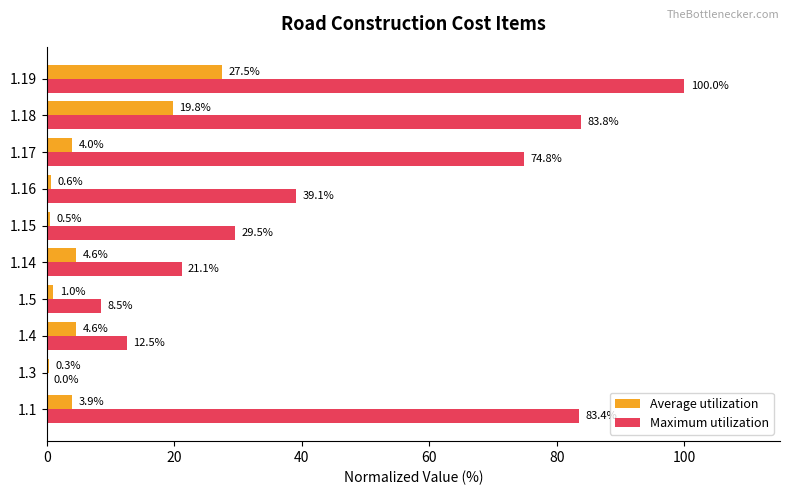

Where is Maximum utilization nearest to the value 50?

1.16